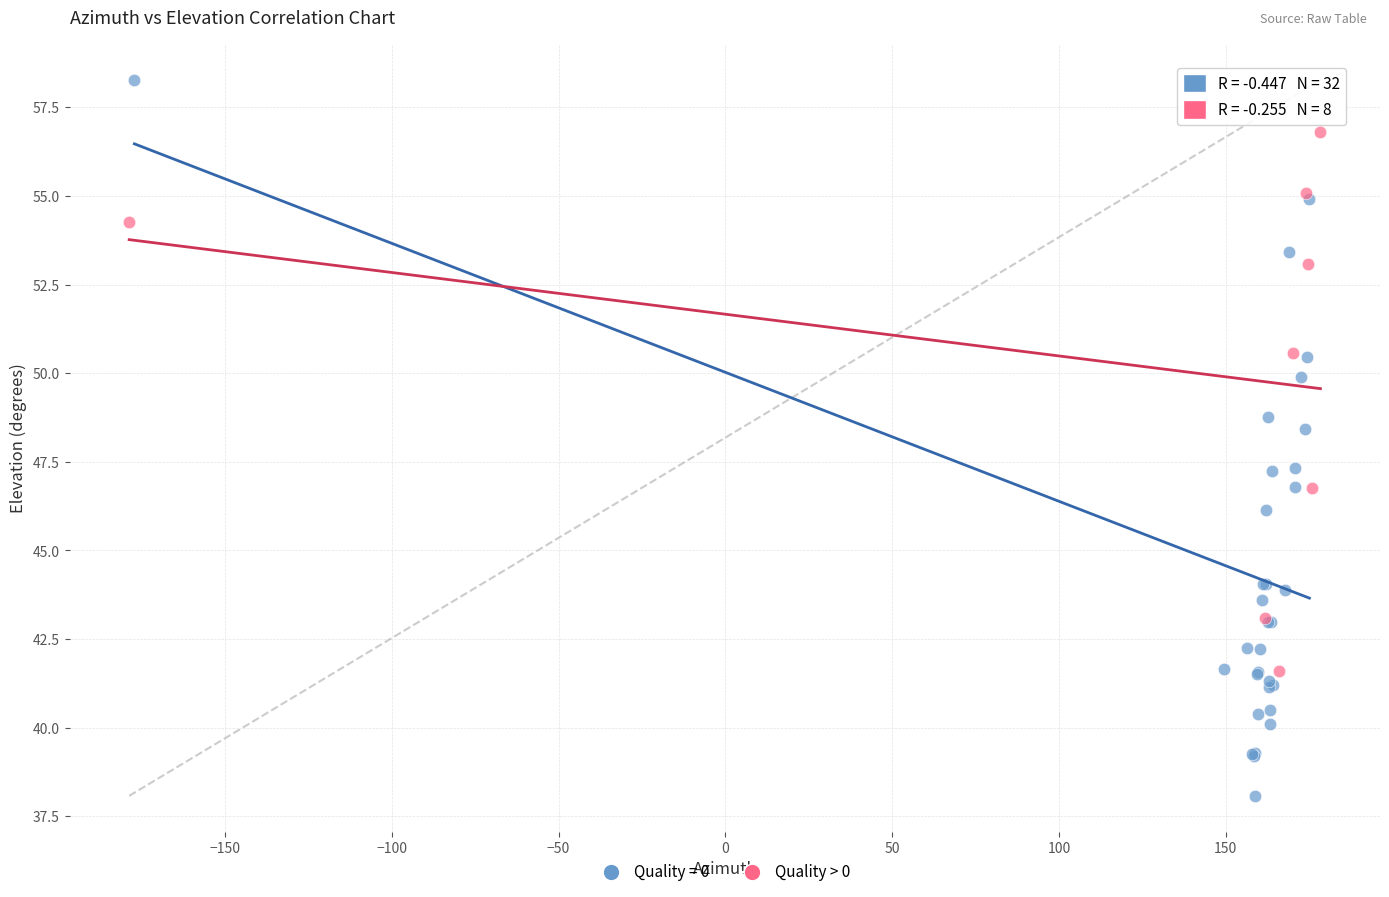

Which series has the widest spread of Y values?

Quality = 0